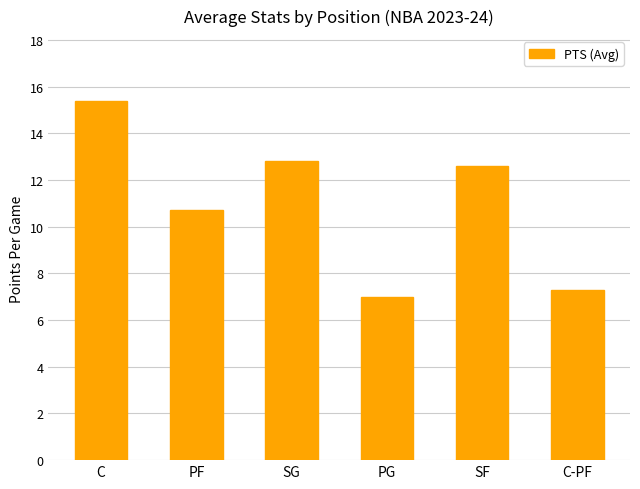

What is the label of the 3rd bar from the right?

PG